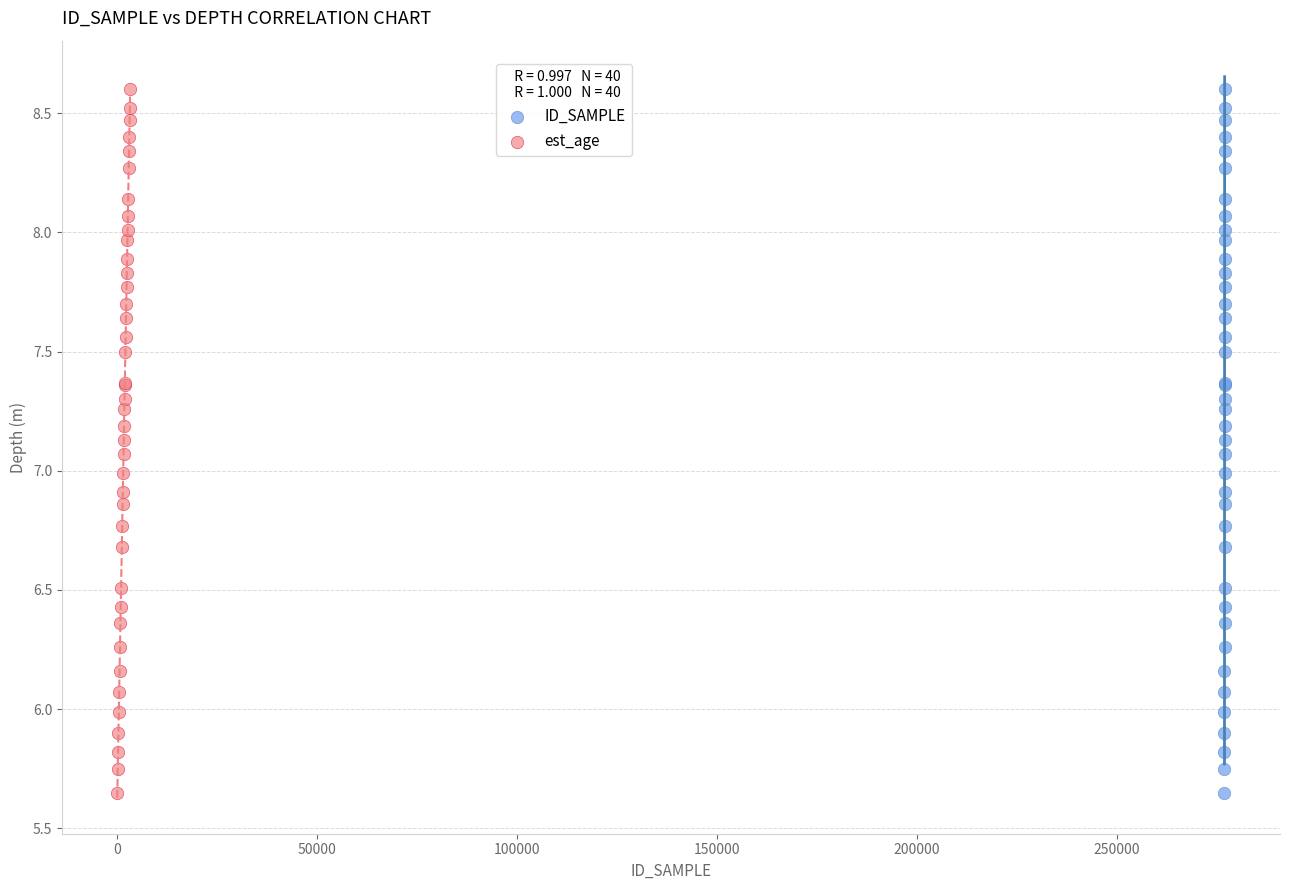

What are all the series names shown in the legend?

ID_SAMPLE, est_age